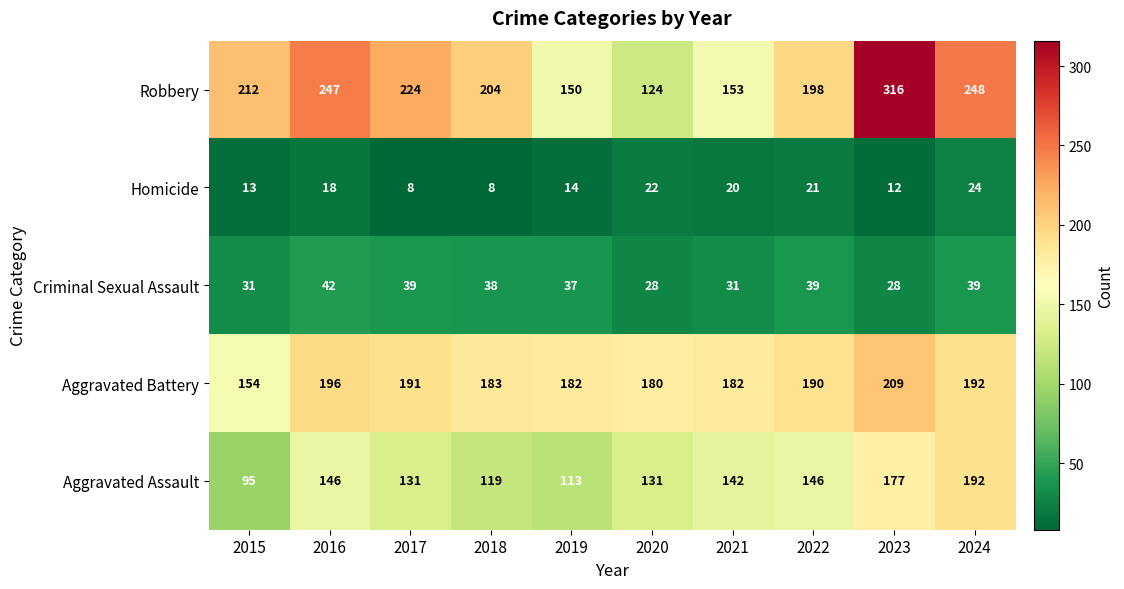

Which category has the lowest value in the Aggravated Assault series?

2015